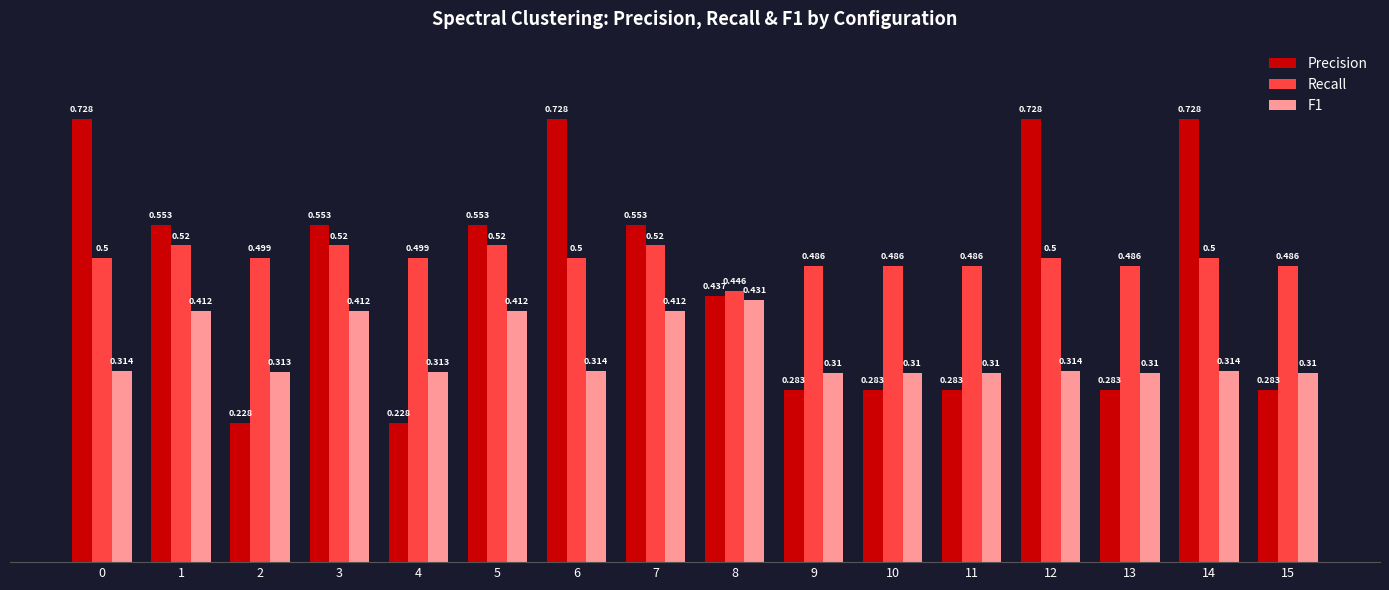

Which series has the largest range (max minus min)?

Precision